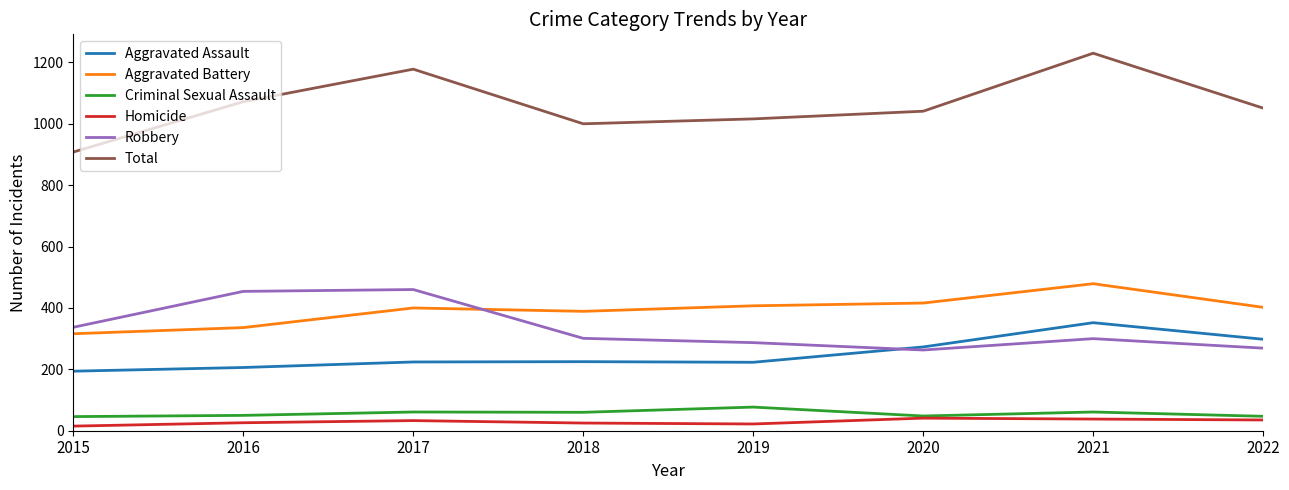

What is the highest value of the Total series?

1230